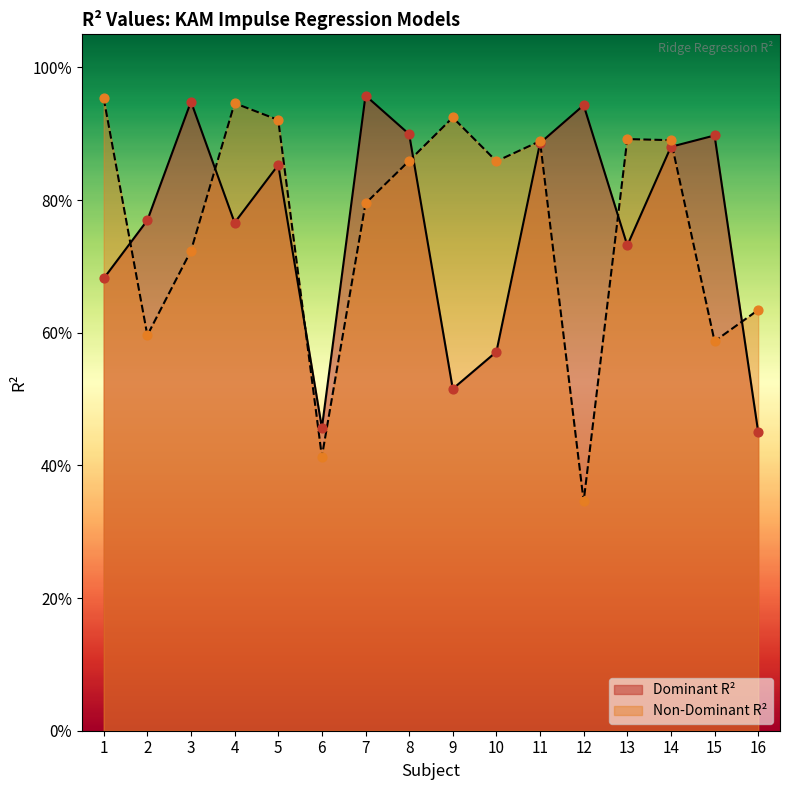

What are all the series names shown in the legend?

Dominant R², Non-Dominant R²